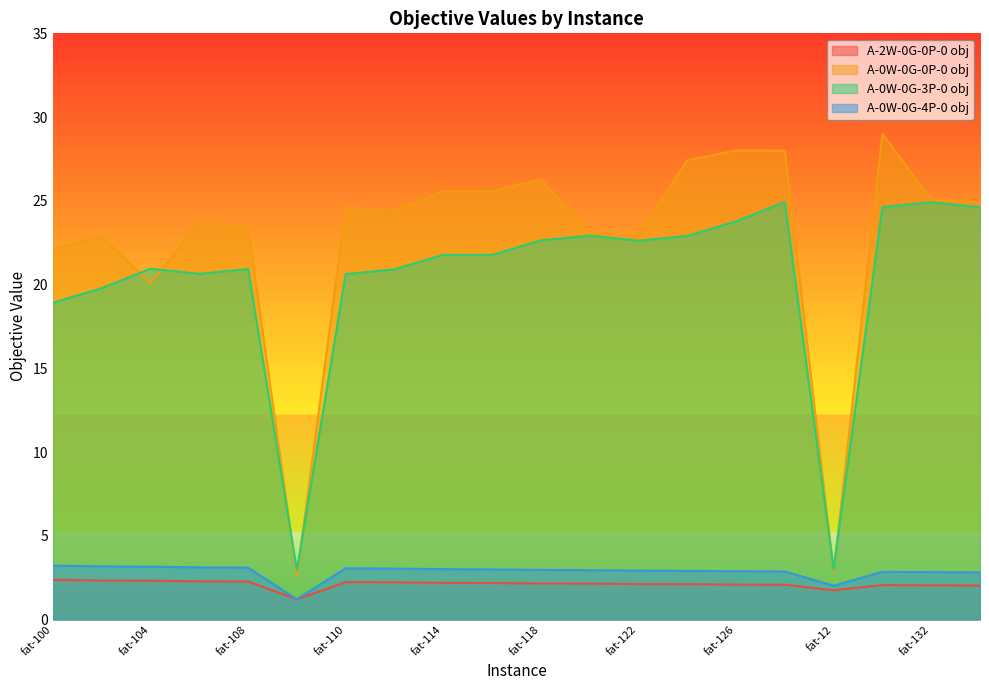

True or false: A-0W-0G-0P-0 obj has more than 0 interior local peaks.

True